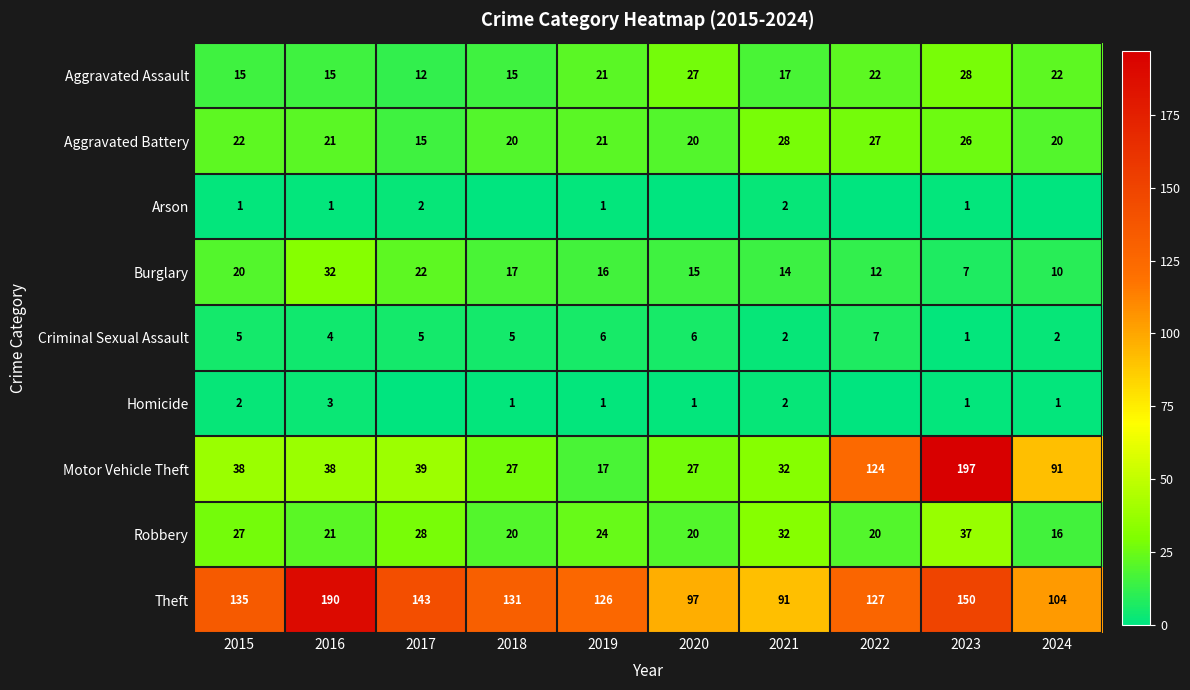

What is the average value of the Motor Vehicle Theft series?

63